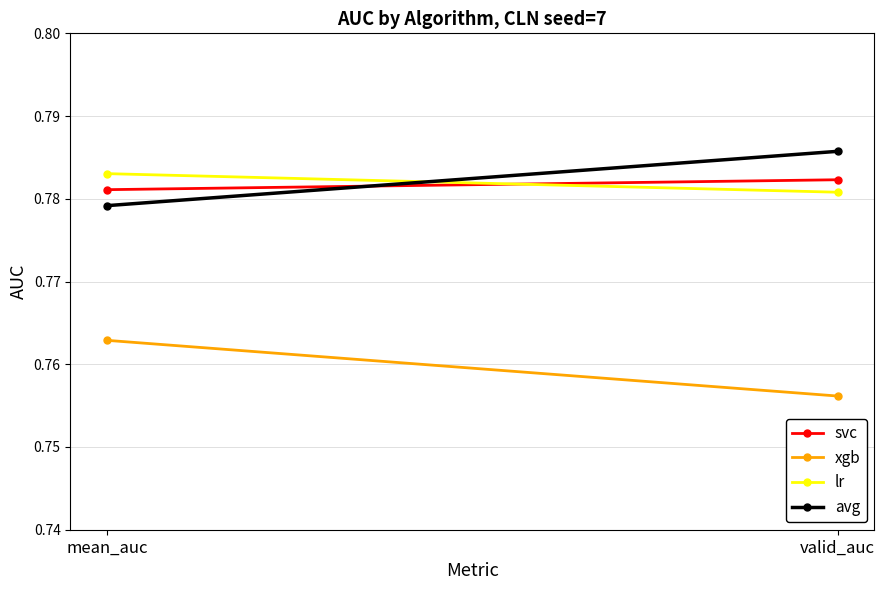

Which has a higher value, mean_auc or valid_auc?

valid_auc